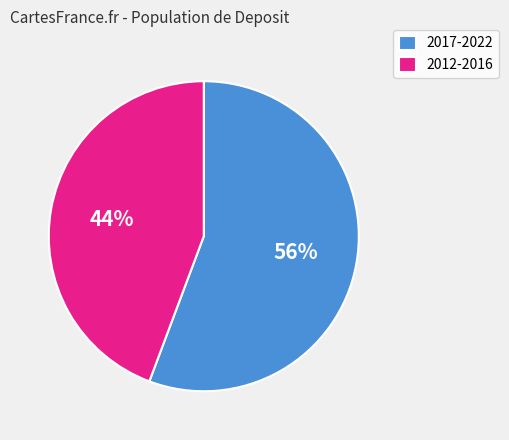

Which slice is the smallest?

2012-2016